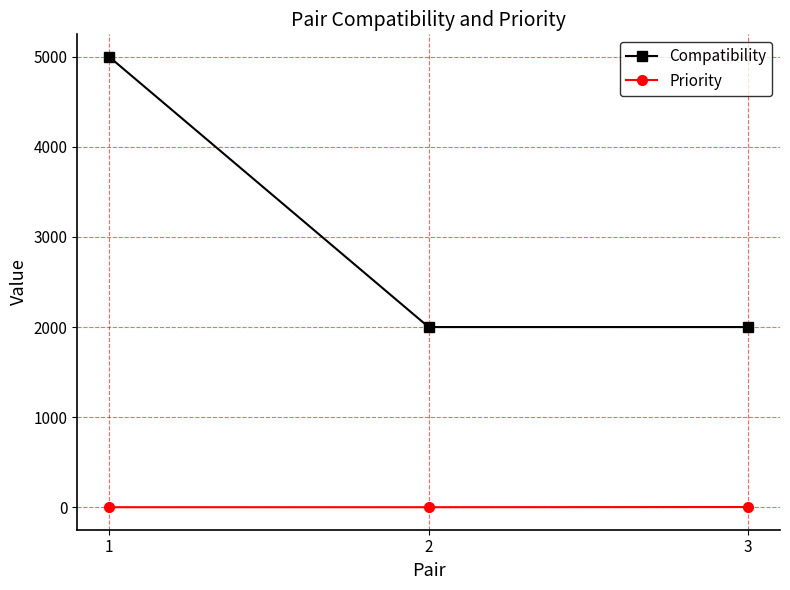

The value of Compatibility at 2 is 2000. True or false?

True